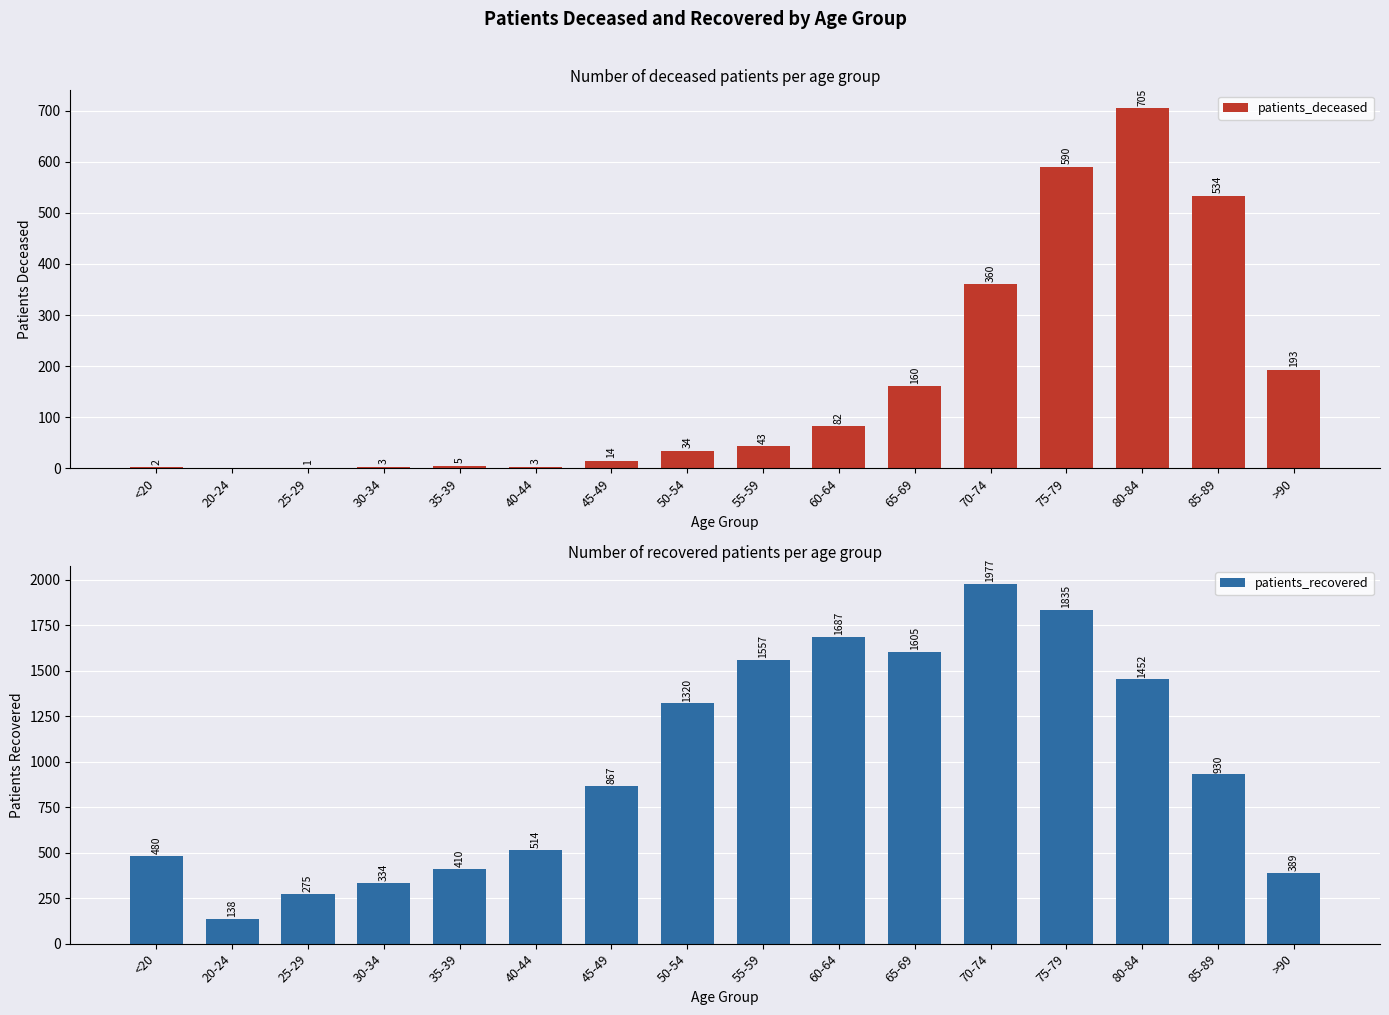

Which series changed the most between 45-49 and 70-74?

patients_recovered